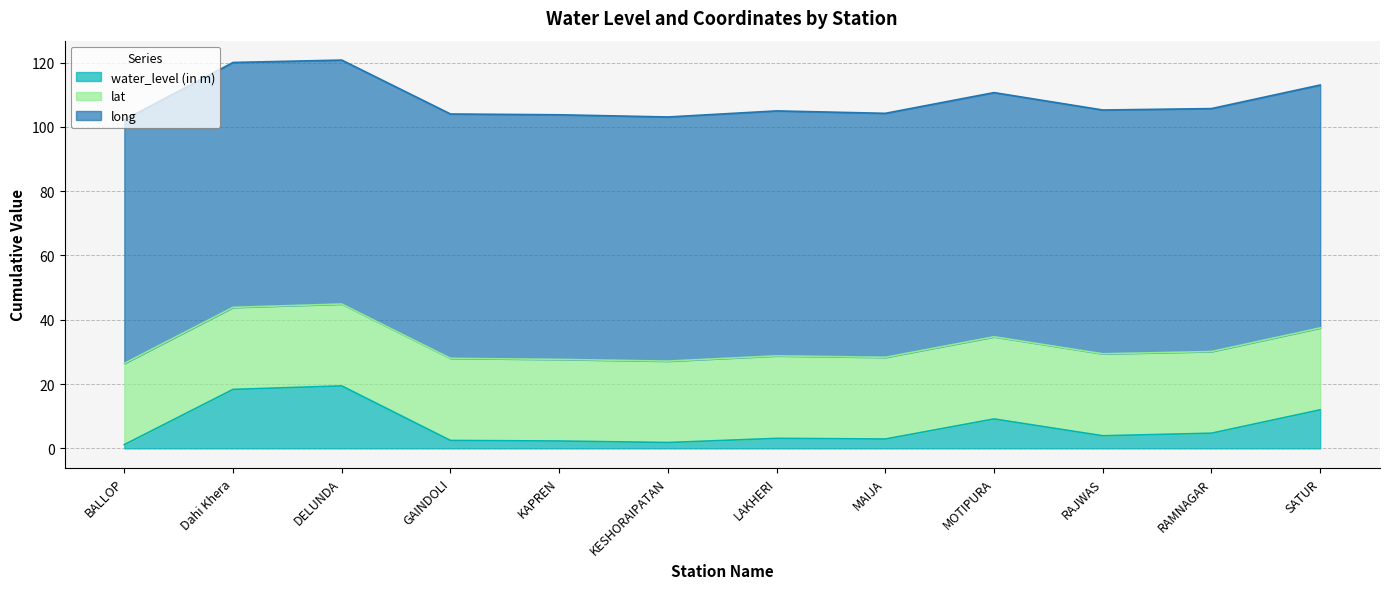

How many data points in water_level (in m) are less than 3?

5